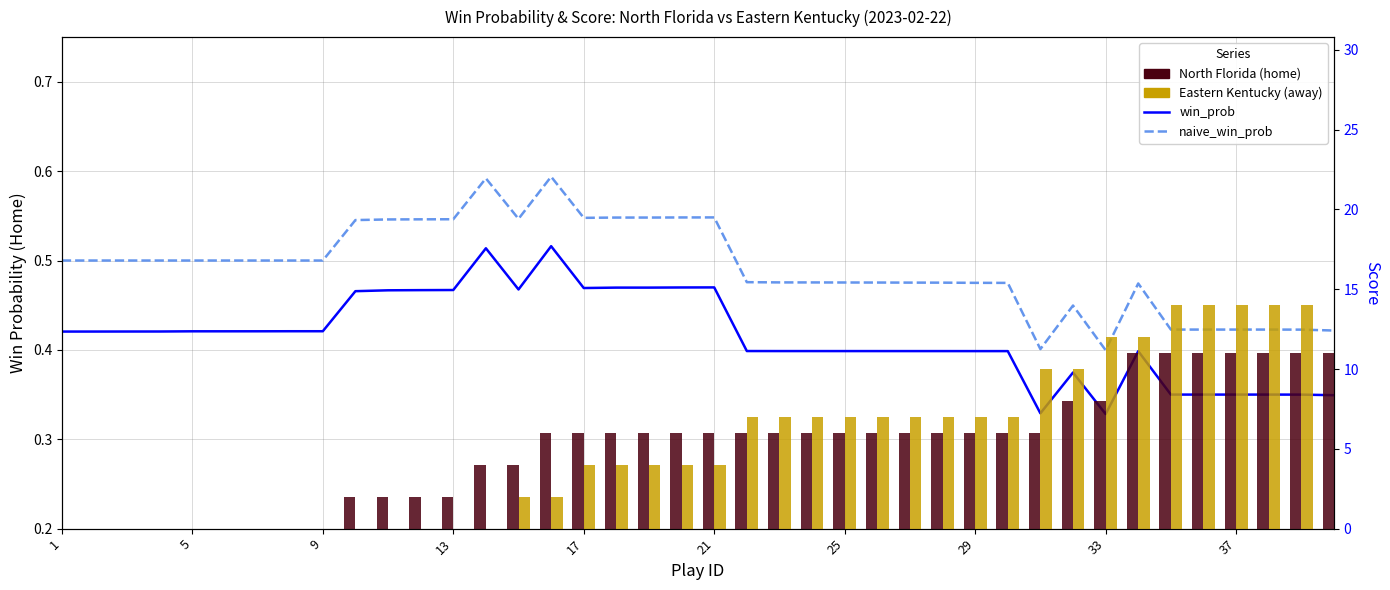

What is the total value across all series at 25?

13.9